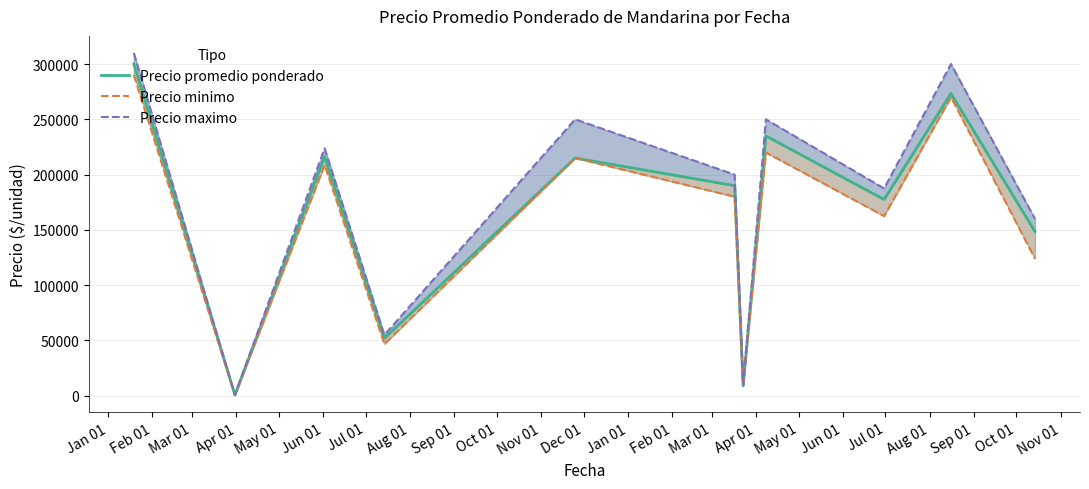

True or false: Precio promedio ponderado and Precio minimo intersect in this chart.

False